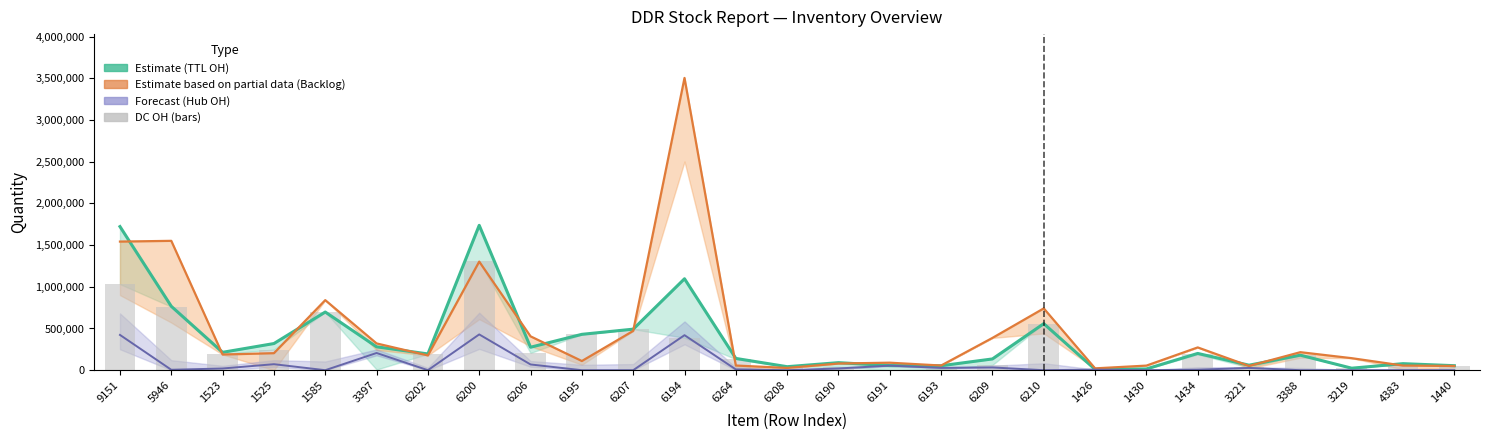

Which label corresponds to the largest value in the chart?

6194